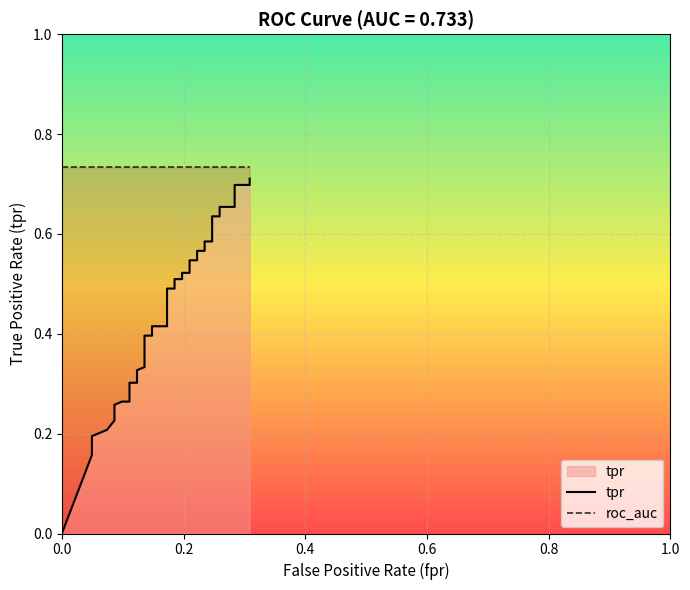

True or false: tpr and roc_auc cross at least once.

False